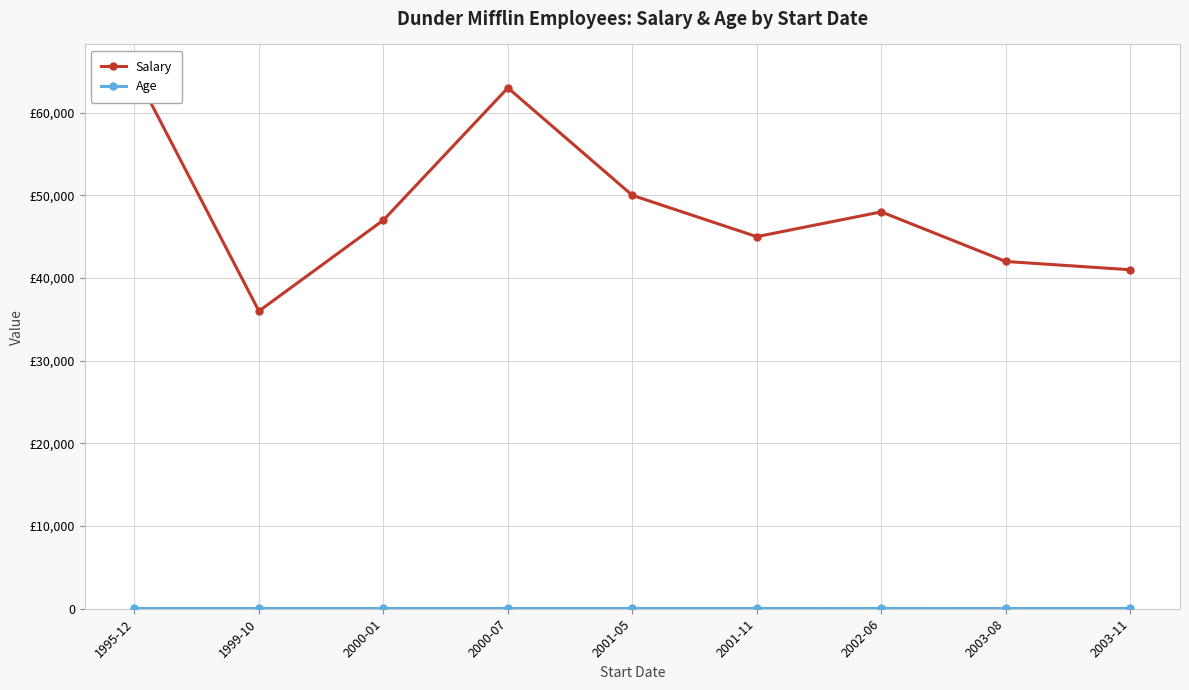

Where is the first local minimum for Age?

1999-10